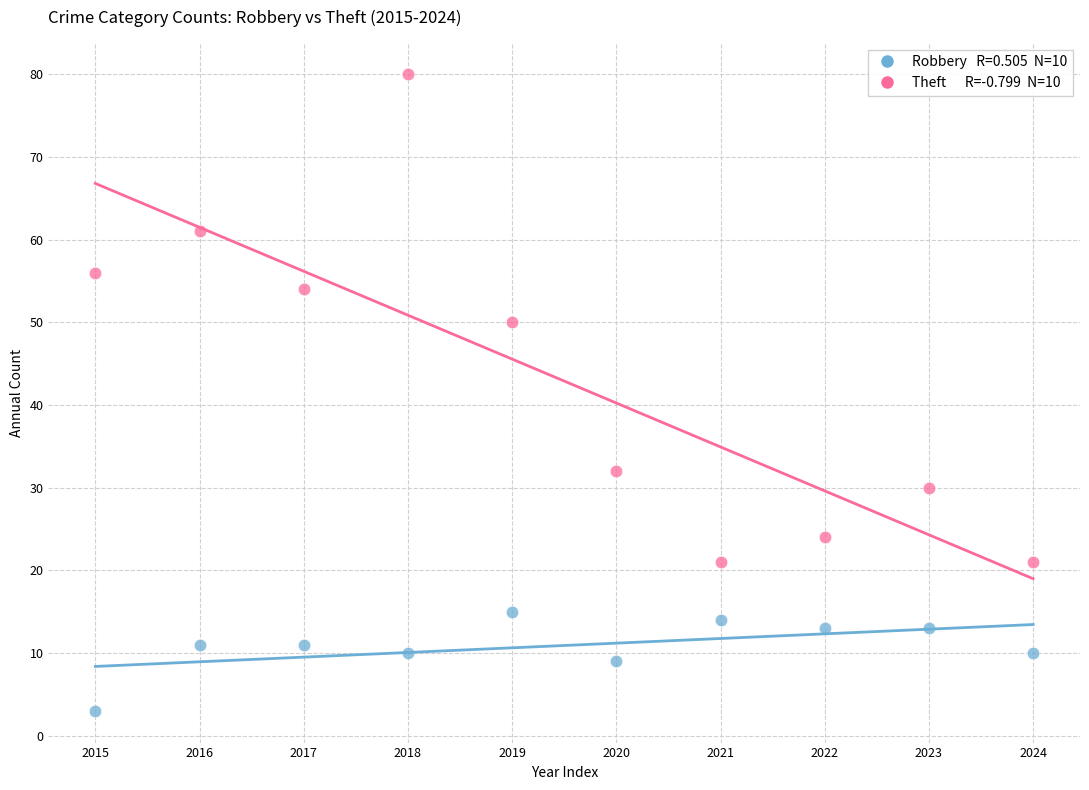

Across all data points, what is the range of Y values (max minus min)?

77